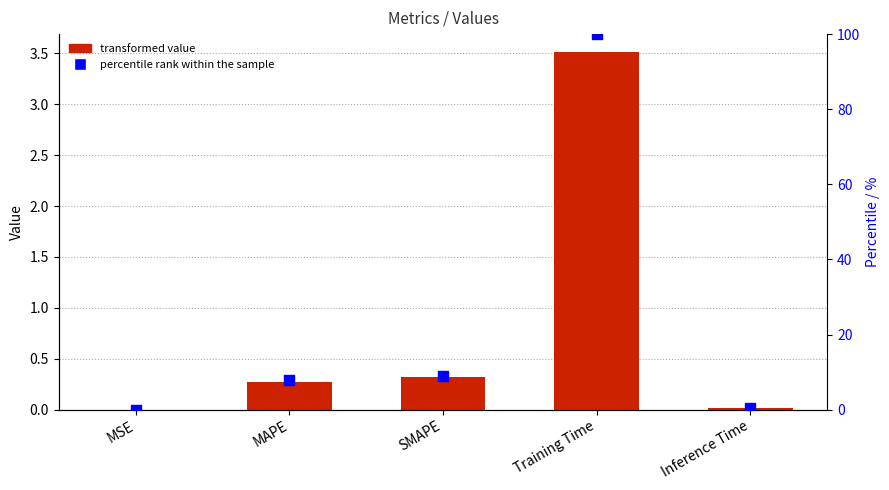

Which series reaches the maximum Y coordinate?

percentile rank